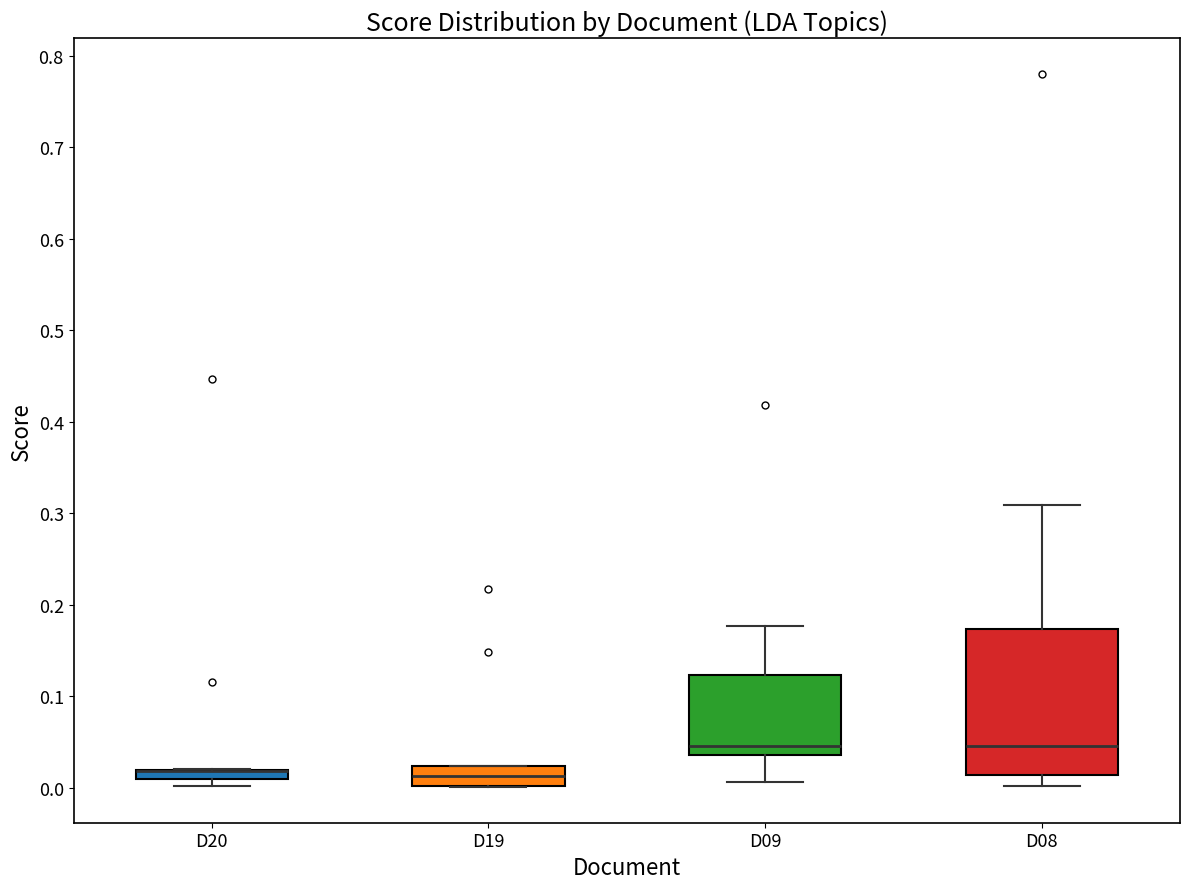

Where is the lower edge of the box for D08 on the y-axis? The values are not printed on the chart, so give them approximately, as read against the axis.

0.01